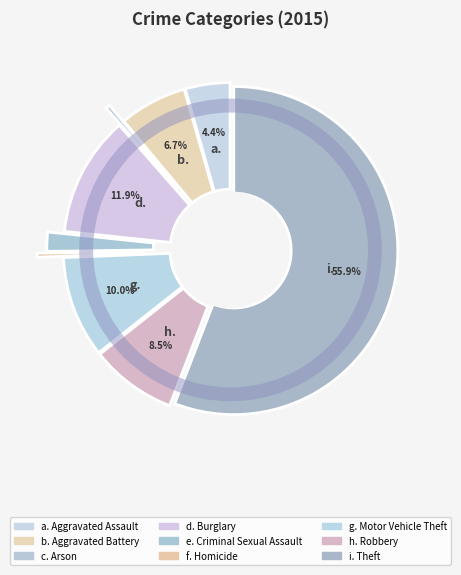

Which slice is the smallest?

Homicide